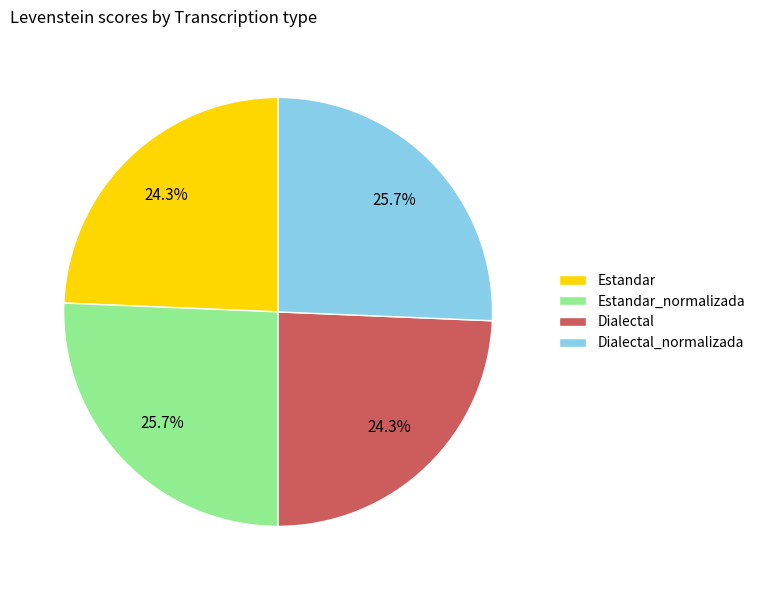

To the nearest percent, what portion does Dialectal_normalizada represent?

26%